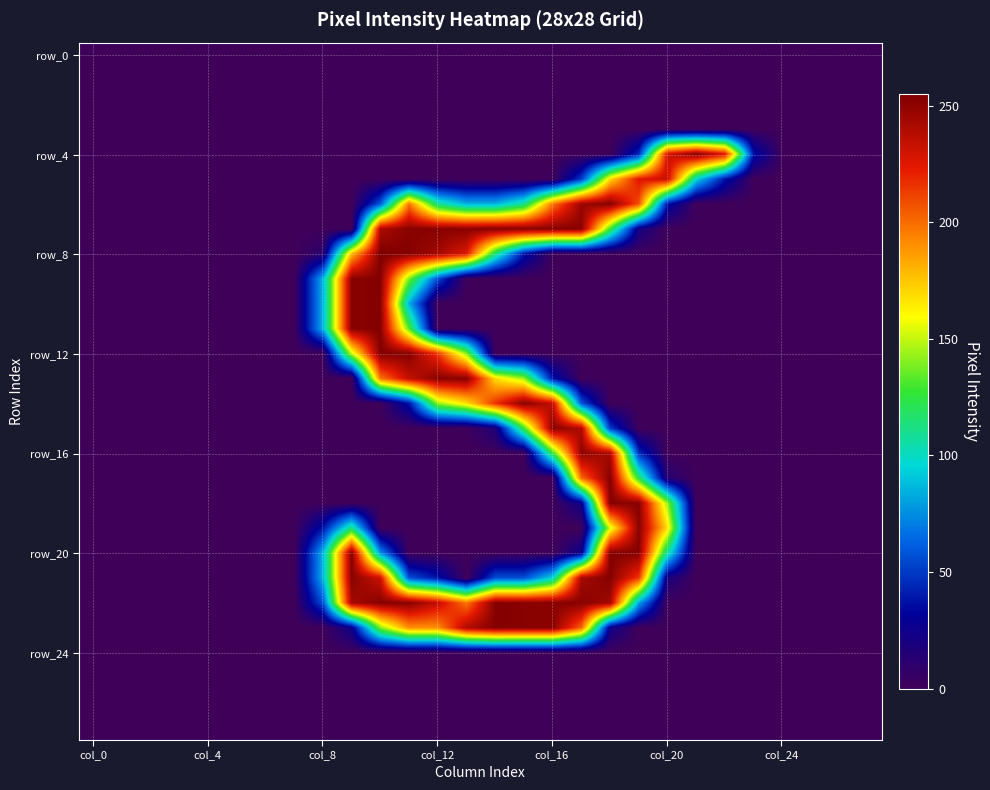

At which category is the sum across all series the highest?

10